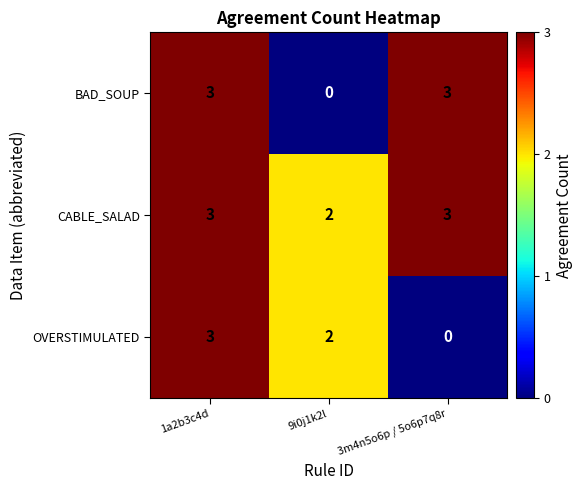

Which series has the largest total across all categories?

CABLE_SALAD